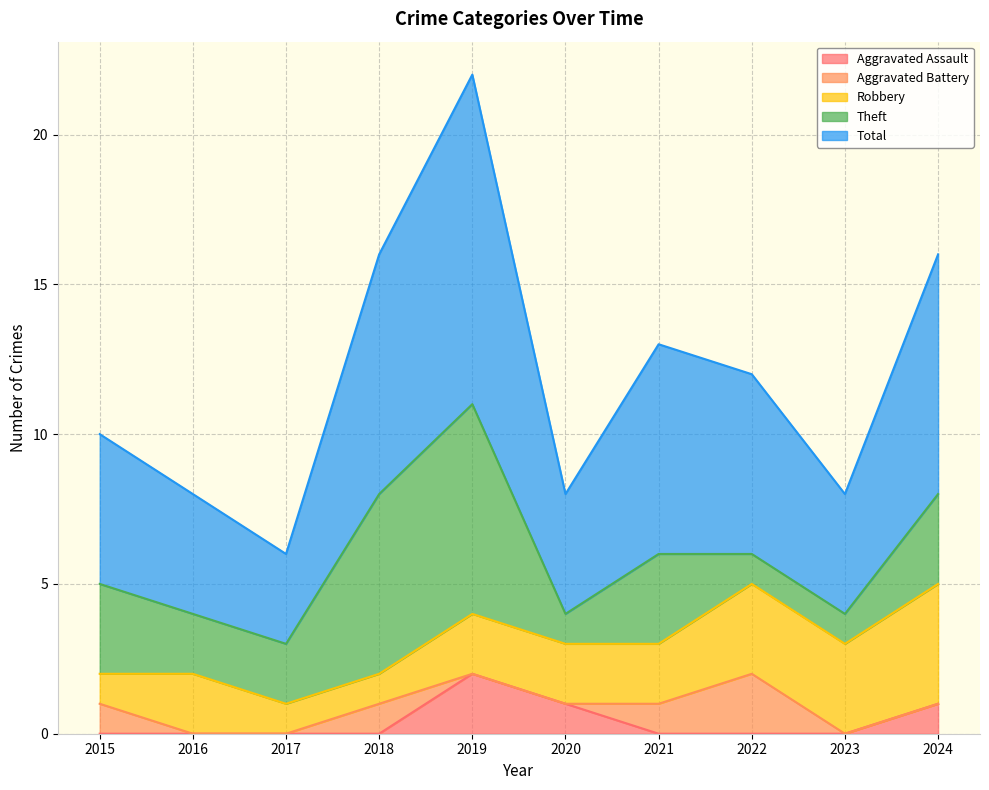

Reading left to right, transcribe all the data shown in this chart.

Aggravated Assault: 2015=0	2016=0	2017=0	2018=0	2019=2	2020=1	2021=0	2022=0	2023=0	2024=1
Aggravated Battery: 2015=1	2016=0	2017=0	2018=1	2019=0	2020=0	2021=1	2022=2	2023=0	2024=0
Robbery: 2015=1	2016=2	2017=1	2018=1	2019=2	2020=2	2021=2	2022=3	2023=3	2024=4
Theft: 2015=3	2016=2	2017=2	2018=6	2019=7	2020=1	2021=3	2022=1	2023=1	2024=3
Total: 2015=5	2016=4	2017=3	2018=8	2019=11	2020=4	2021=7	2022=6	2023=4	2024=8